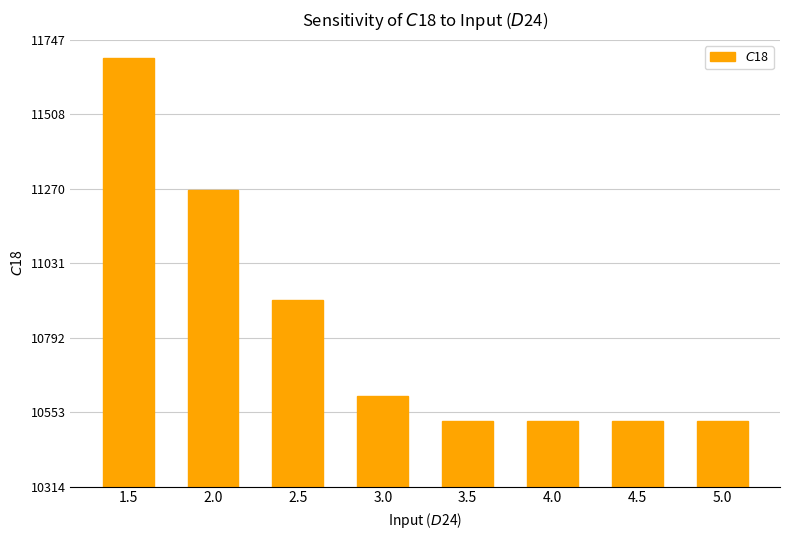

Does the chart contain any negative values?

No